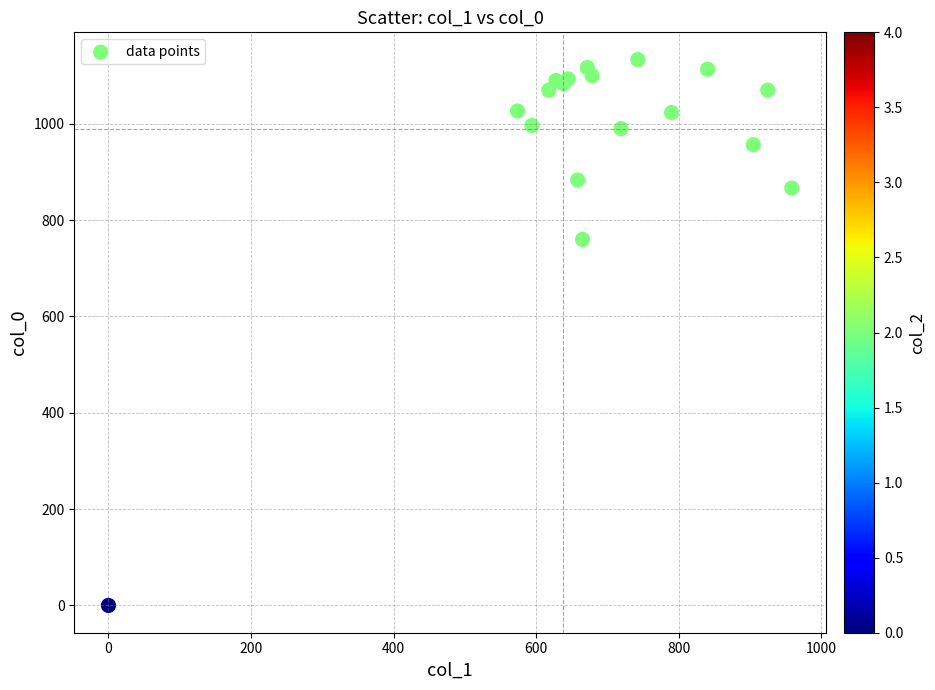

What Y value in the scatter plot is closest to 566?

760.0